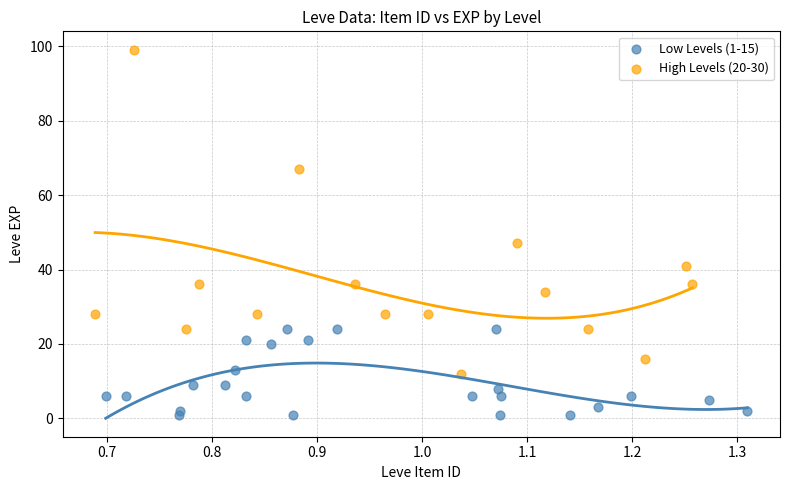

Which series reaches the minimum Y coordinate?

Low Levels (1-15)